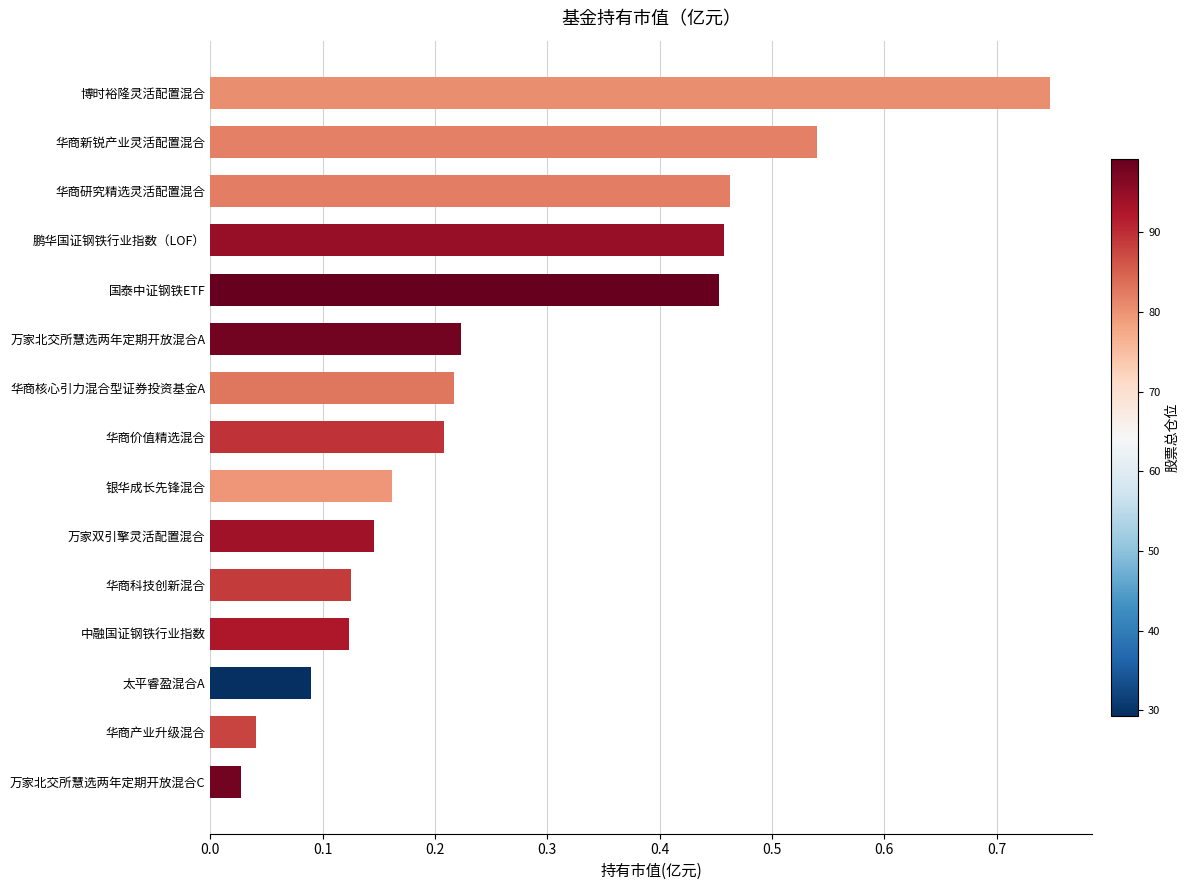

Is it true that the value at 银华成长先锋混合 is 0.3?

False